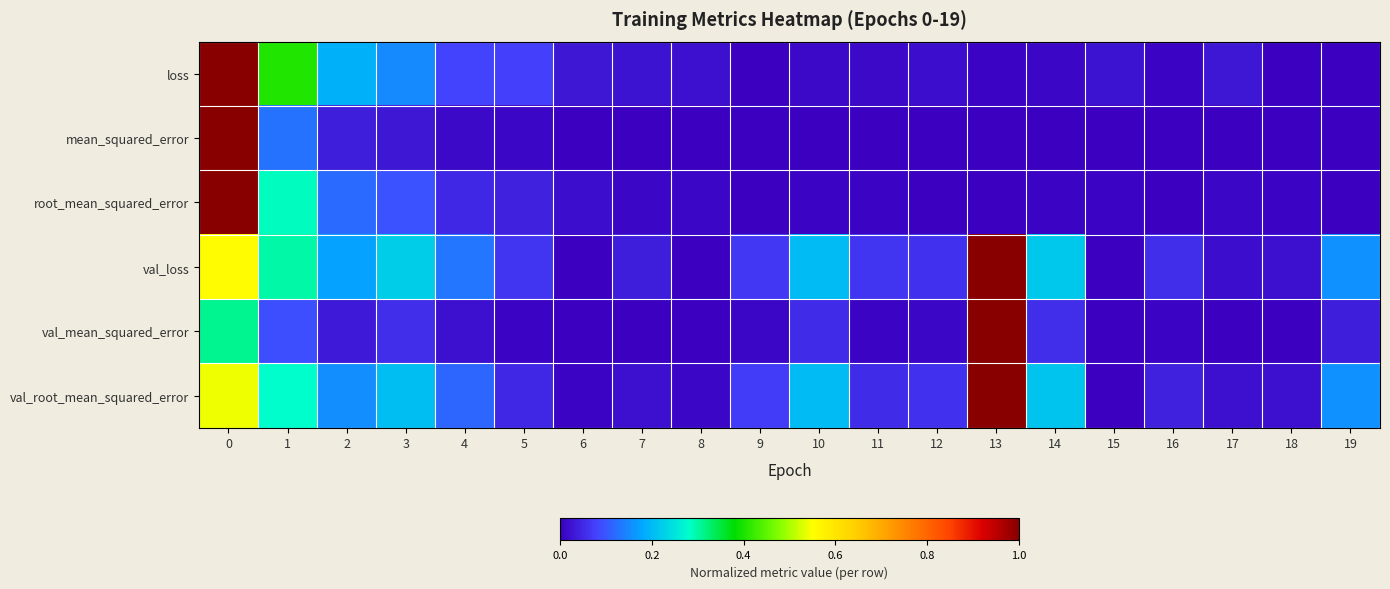

What is the difference between the highest and lowest values at 5?

0.1